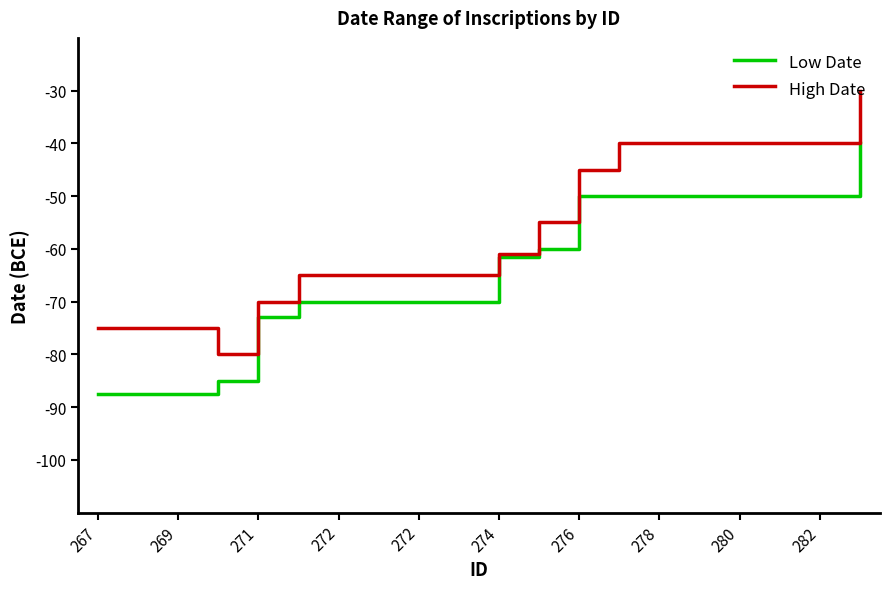

What is the maximum value shown in the chart?

-30.0